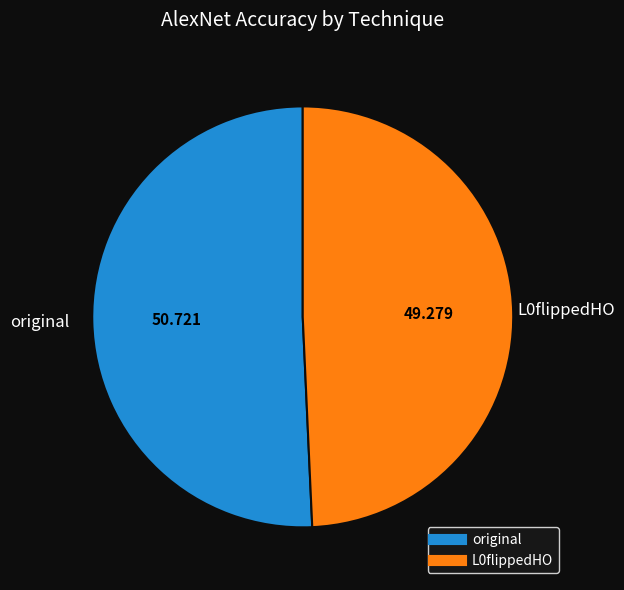

Which slice is the smallest?

L0flippedHO